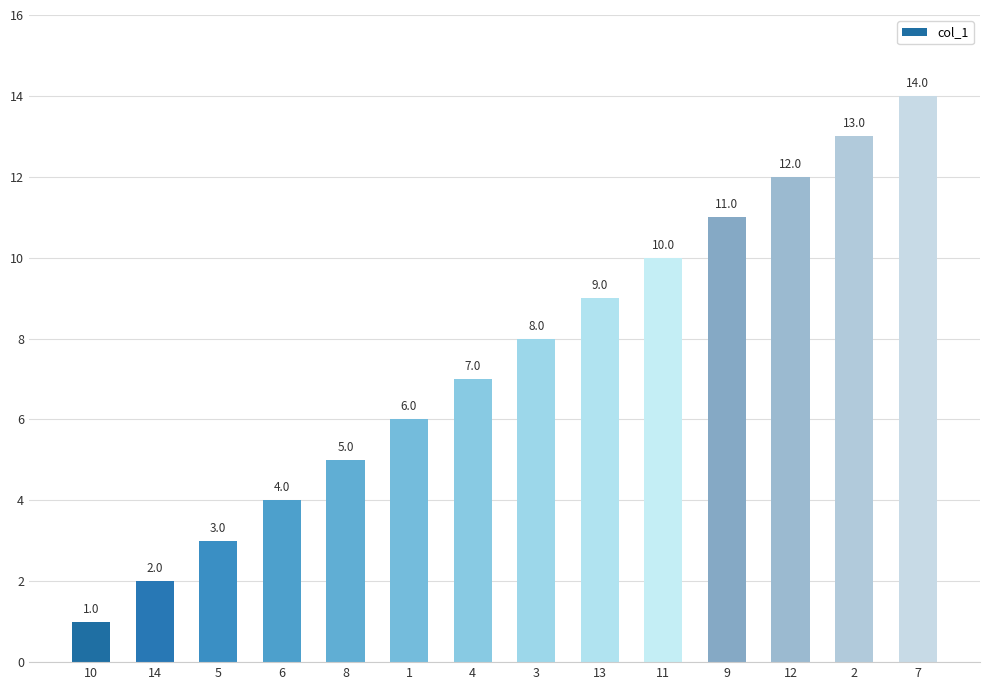

What is the greatest value displayed?

14